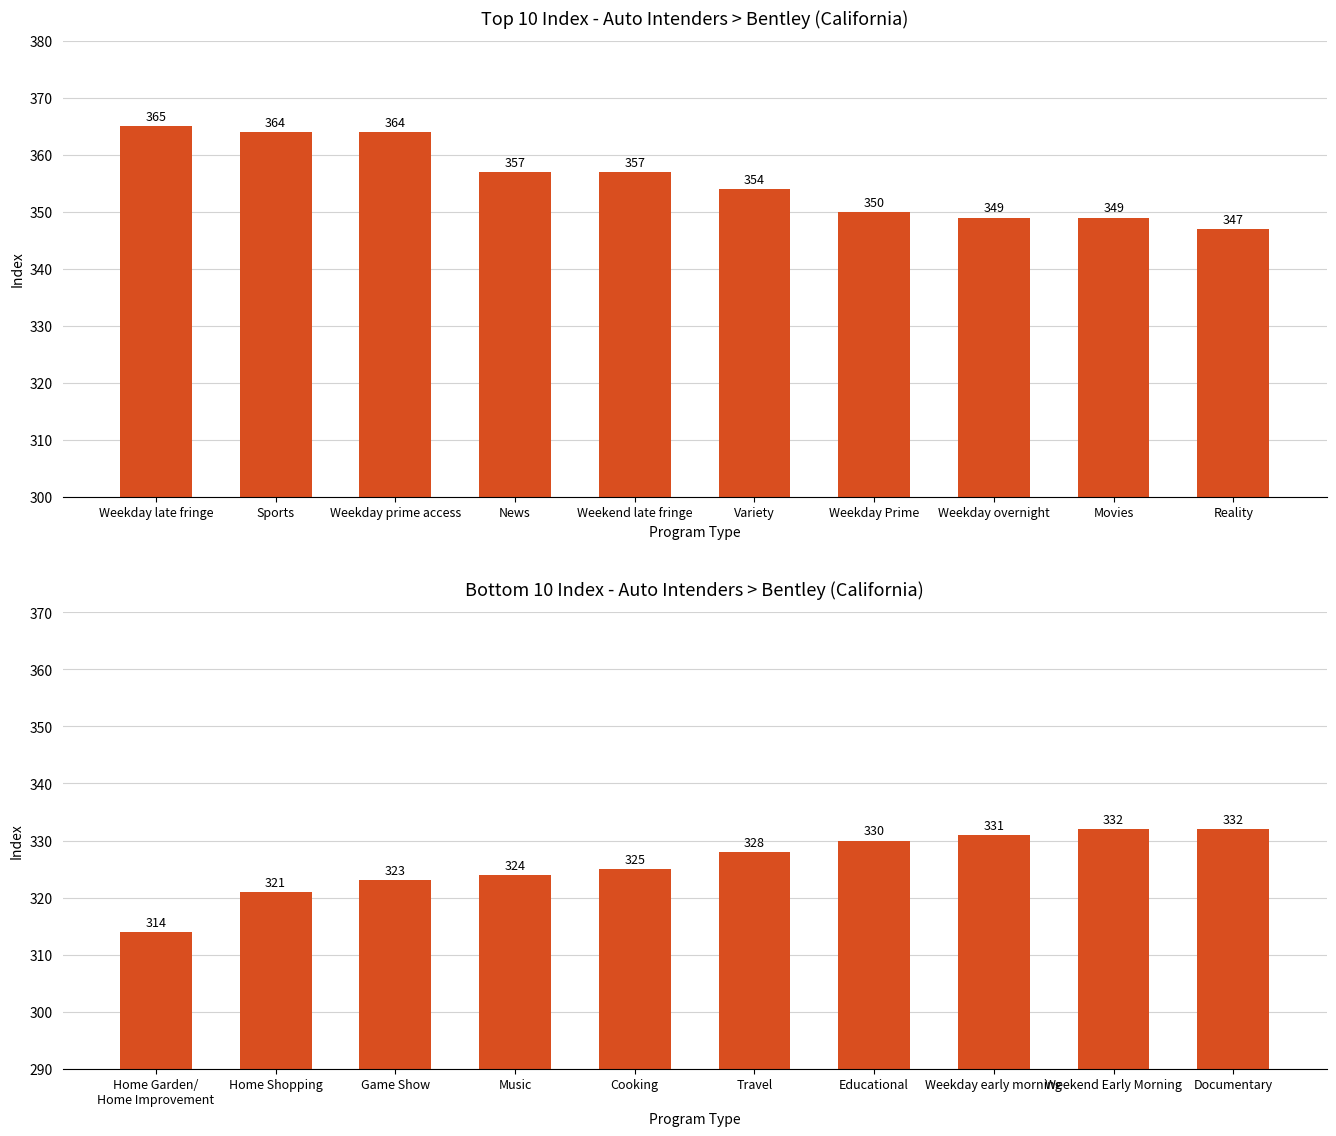

What is the label of the 9th bar from the right?

Home Shopping